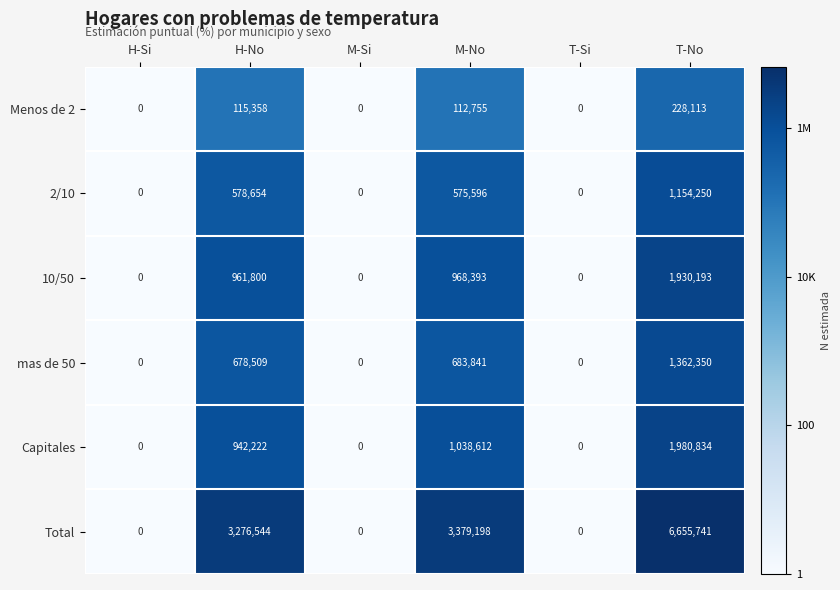

Is it true that 2/10 equals 0 at H-Si?

True